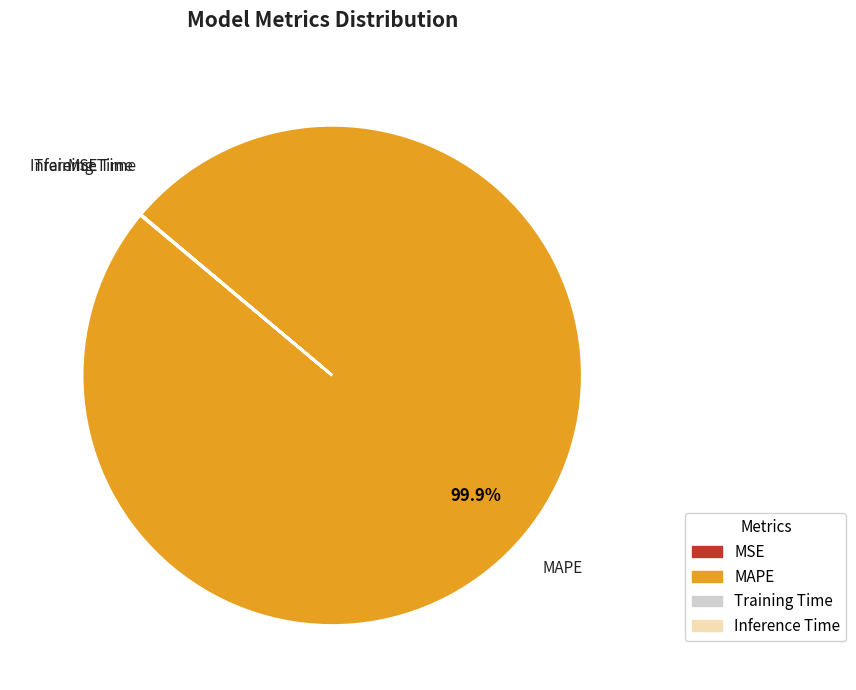

Which category accounts for the majority?

MAPE